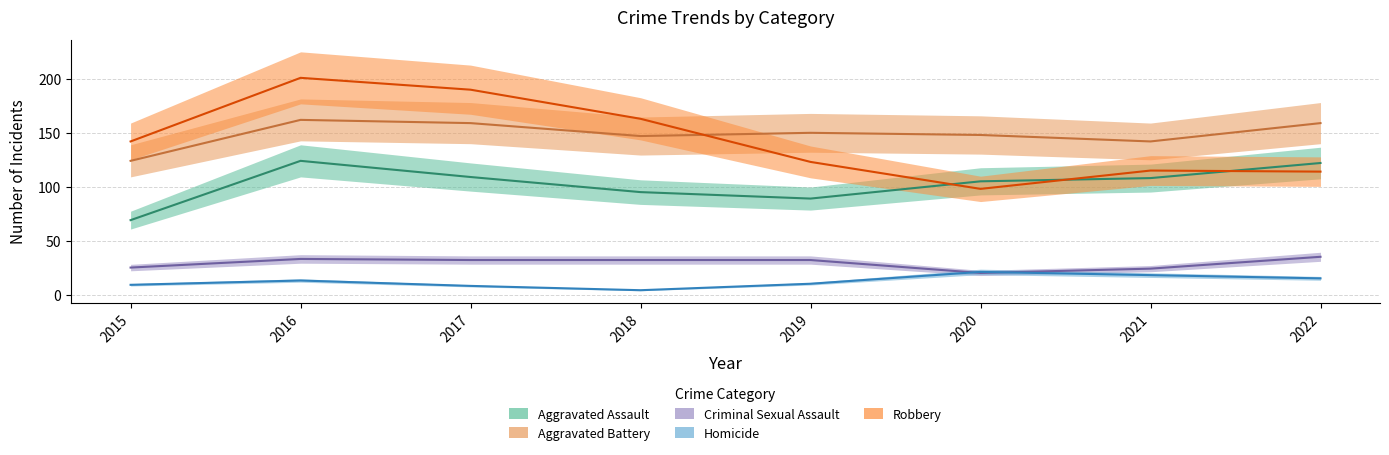

How many times do Aggravated Assault and Robbery cross each other?

3